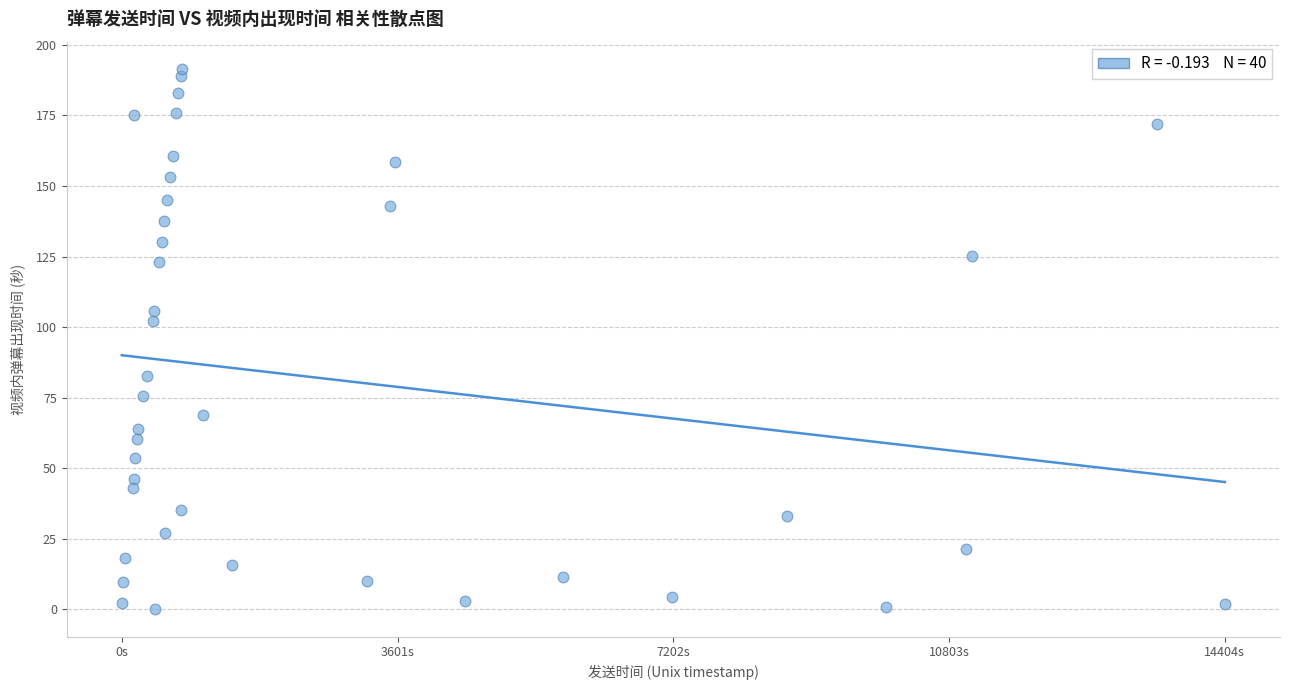

What is the range of X values (max minus min)?

14404.0